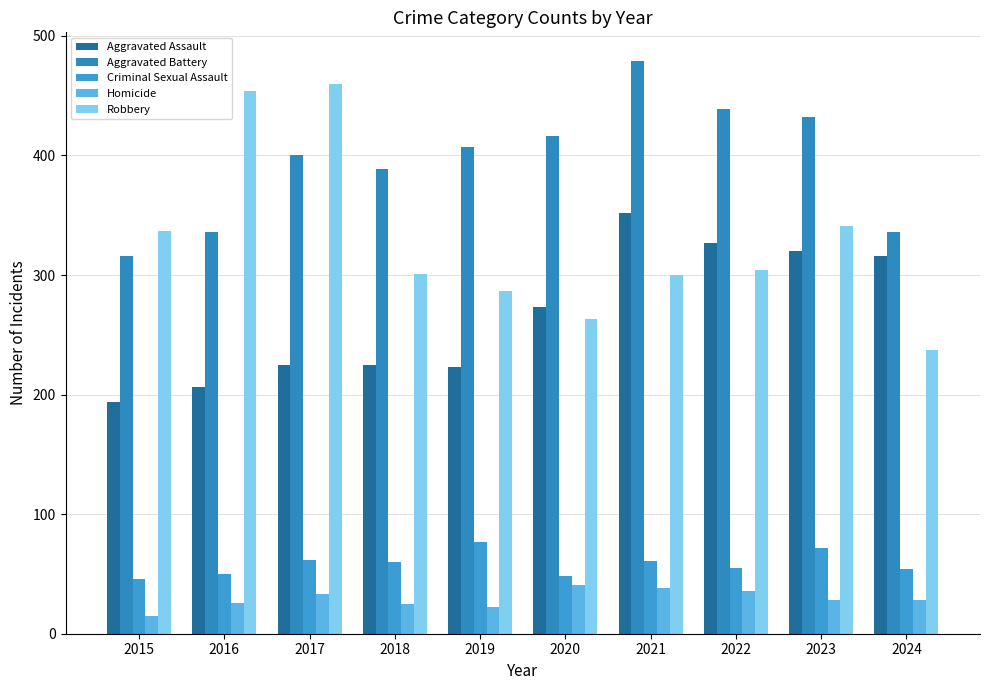

Is the value of Homicide at 2021 greater than the value of Aggravated Battery at 2017?

No